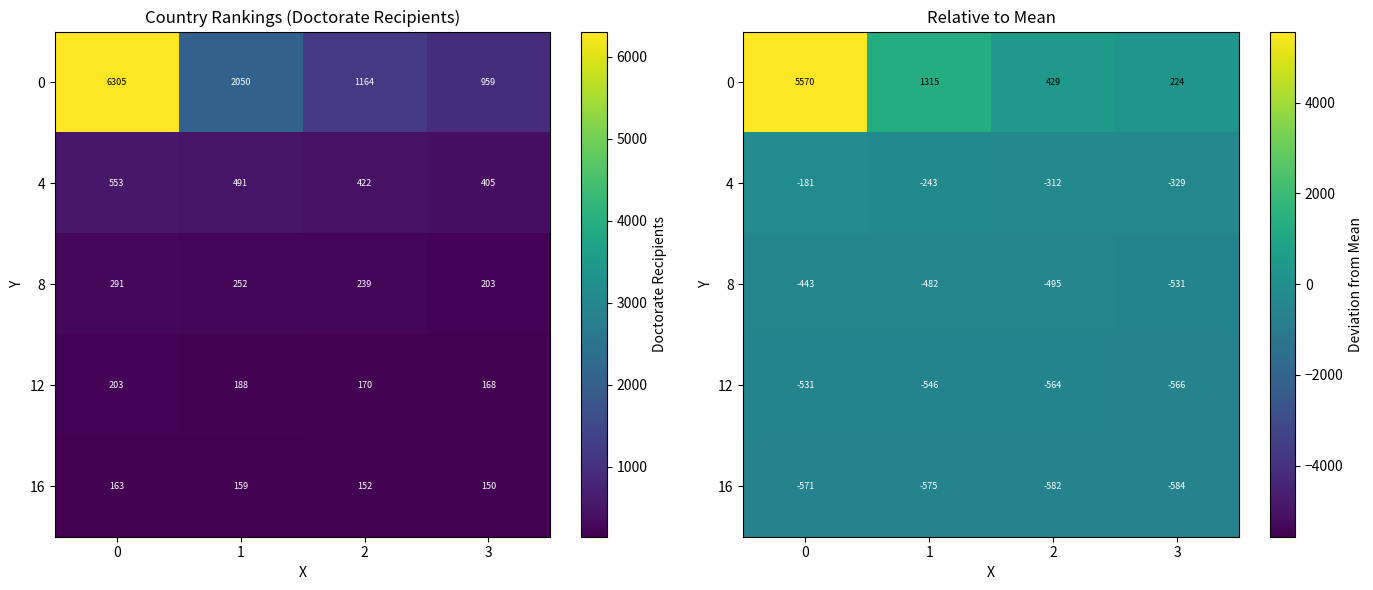

How many data points in 0 are above 1315?

2